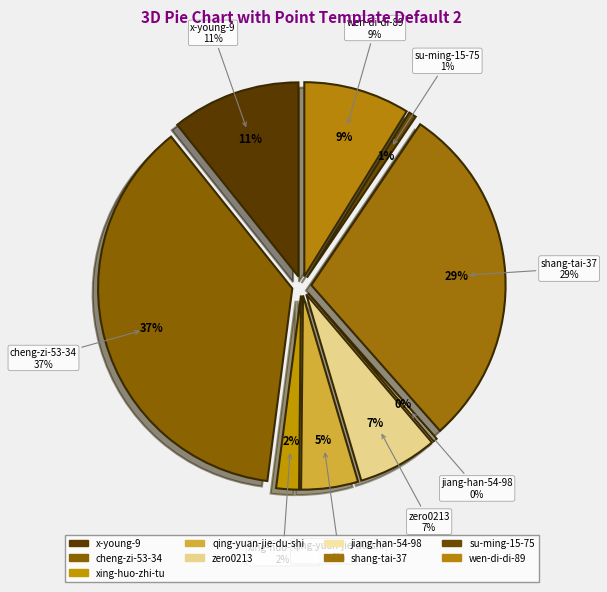

What is the smallest slice in the pie chart?

jiang-han-54-98